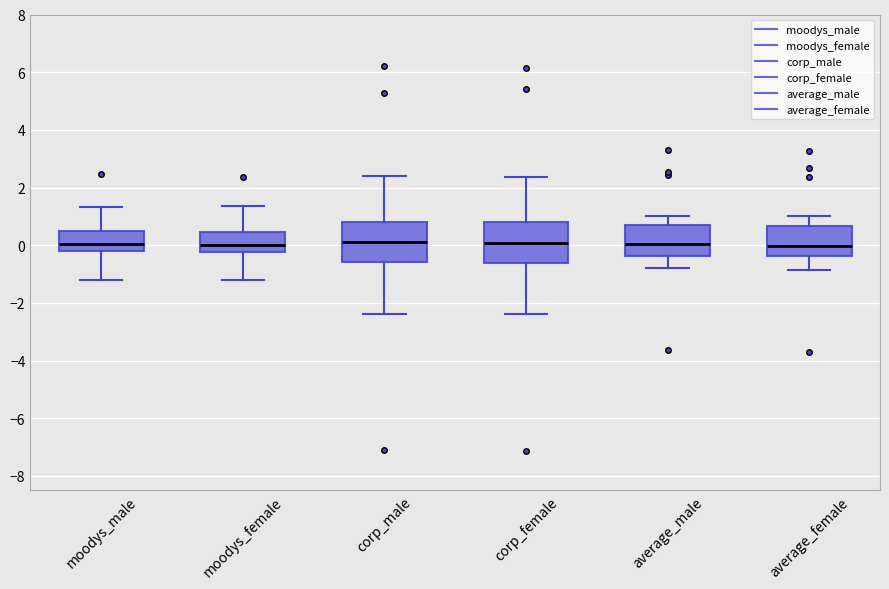

Reading left to right, transcribe this box plot: for each box, give where its median line is, the range the box spans, and where its two whiskers end, as read against the y-axis. The values are not printed on the chart, so give them approximately, as read against the axis.

moodys_male: median 0.0, box -0.2 to 0.4, whiskers -1.2 to 1.4
moodys_female: median 0.0, box -0.2 to 0.4, whiskers -1.2 to 1.4
corp_male: median 0.0, box -0.6 to 0.8, whiskers -2.4 to 2.4
corp_female: median 0.0, box -0.6 to 0.8, whiskers -2.4 to 2.4
average_male: median 0.0, box -0.4 to 0.8, whiskers -0.8 to 1.0
average_female: median 0.0, box -0.4 to 0.6, whiskers -0.8 to 1.0